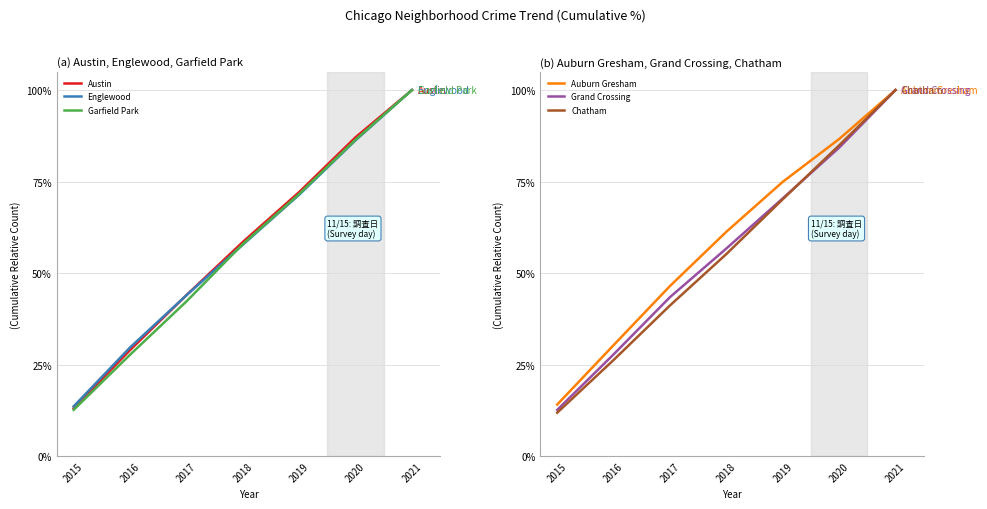

What is the total value across all series at 2016?

170.6